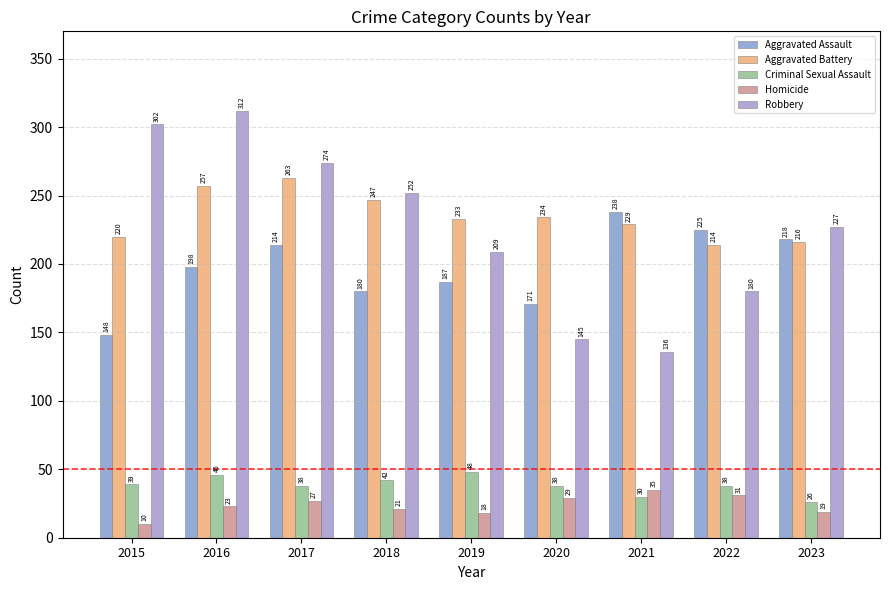

How many series are shown in this chart?

5